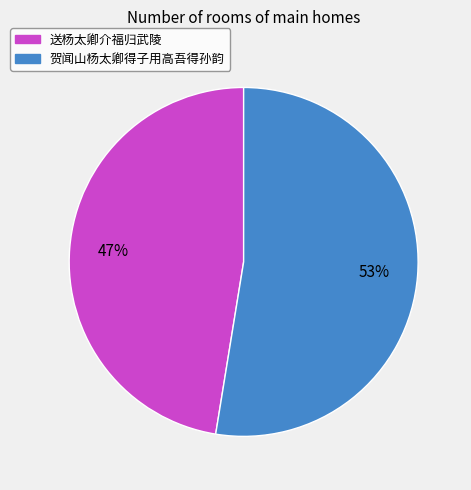

To the nearest percent, what is the average slice percentage?

50%